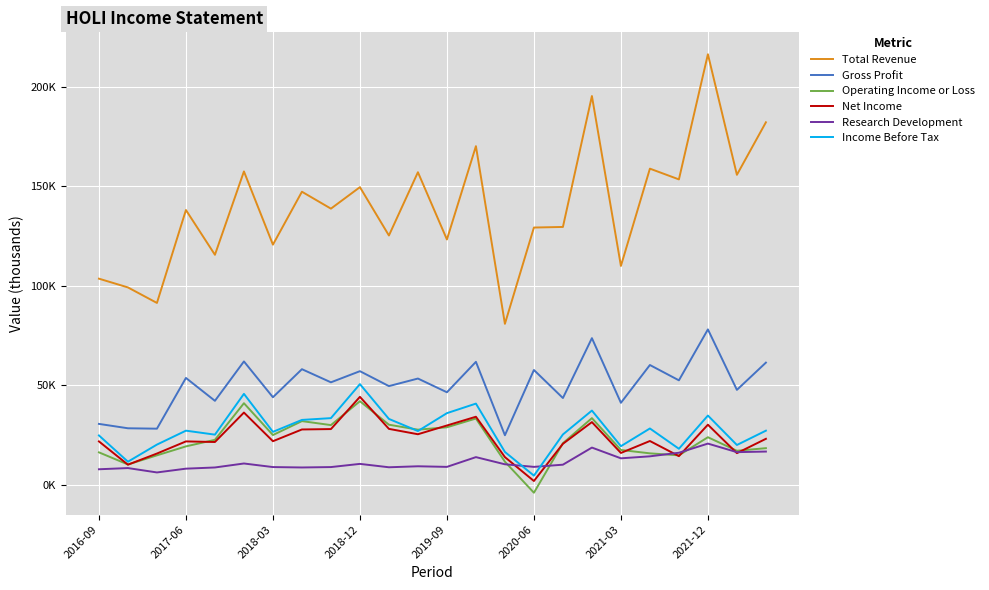

True or false: Gross Profit and Operating Income or Loss cross at least once.

False